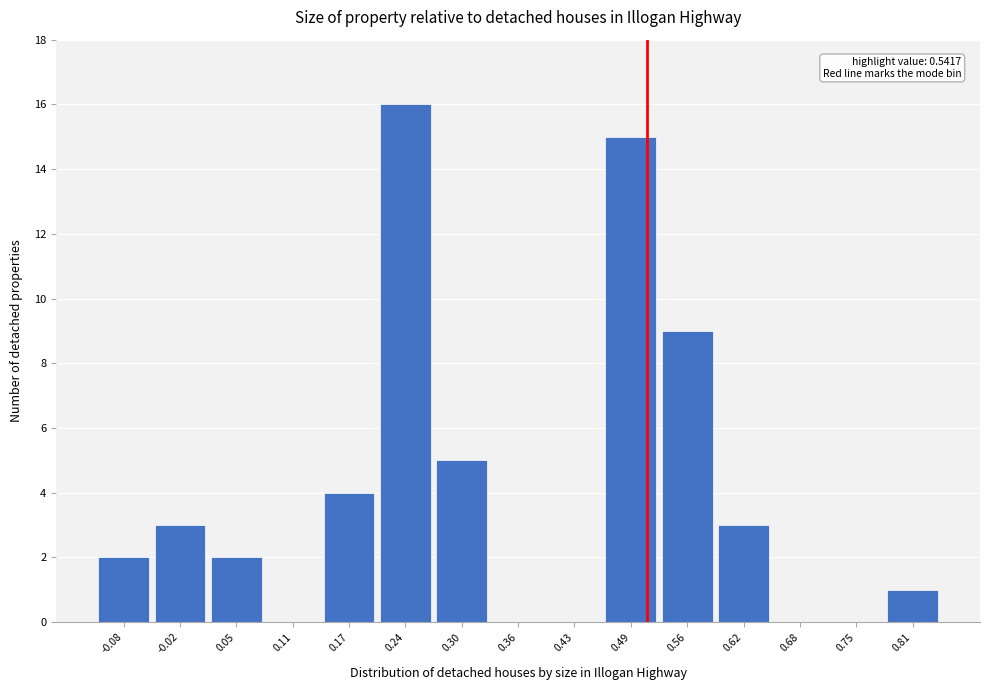

Reading left to right, what are all the values shown in this chart?

-0.08=2	-0.02=3	0.05=2	0.11=0	0.17=4	0.24=16	0.30=5	0.36=0	0.43=0	0.49=15	0.56=9	0.62=3	0.68=0	0.75=0	0.81=1